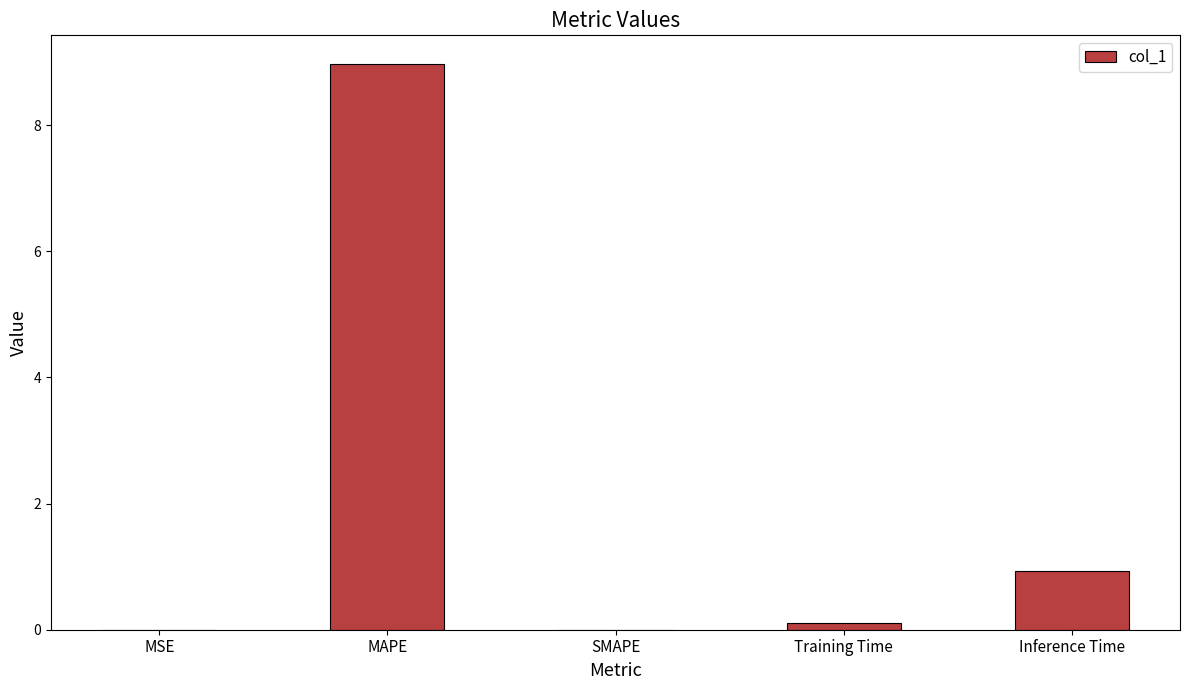

The chart shows a value of 0.0 at SMAPE. True or false?

True